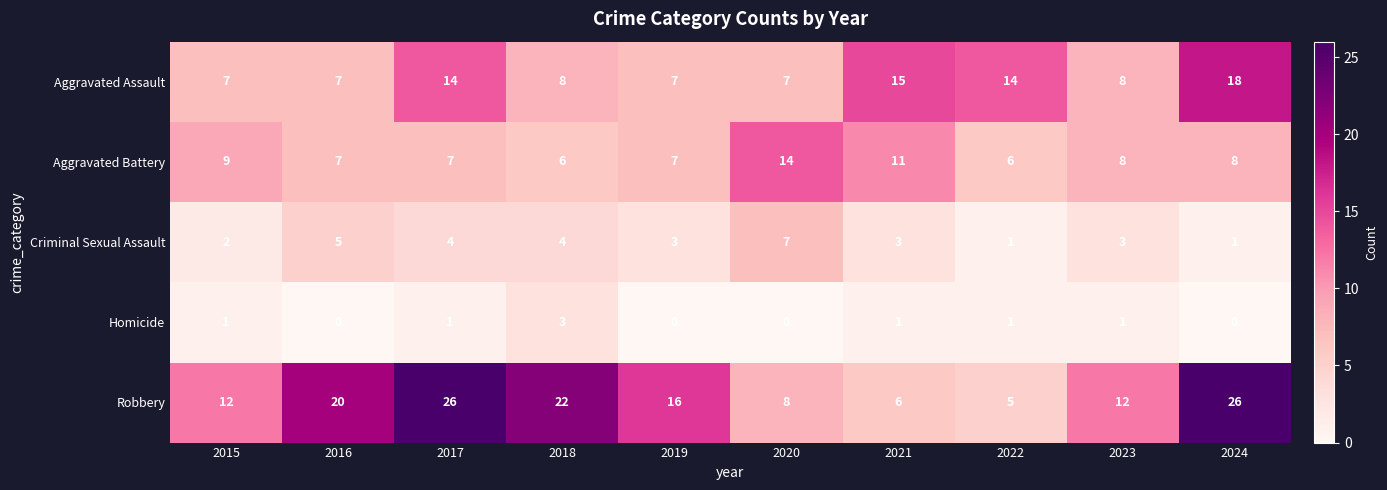

List the series in order of their peak value, lowest first.

Homicide, Criminal Sexual Assault, Aggravated Battery, Aggravated Assault, Robbery